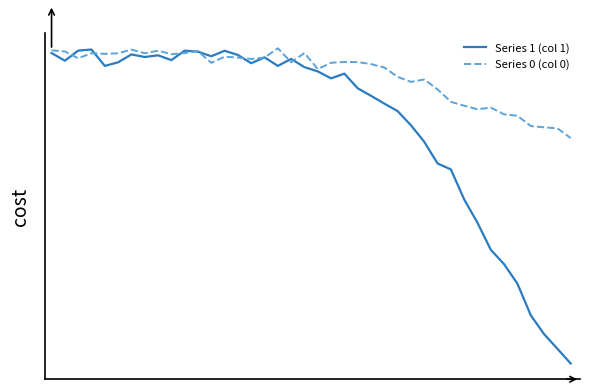

Is this an area chart (filled region under the line)?

No